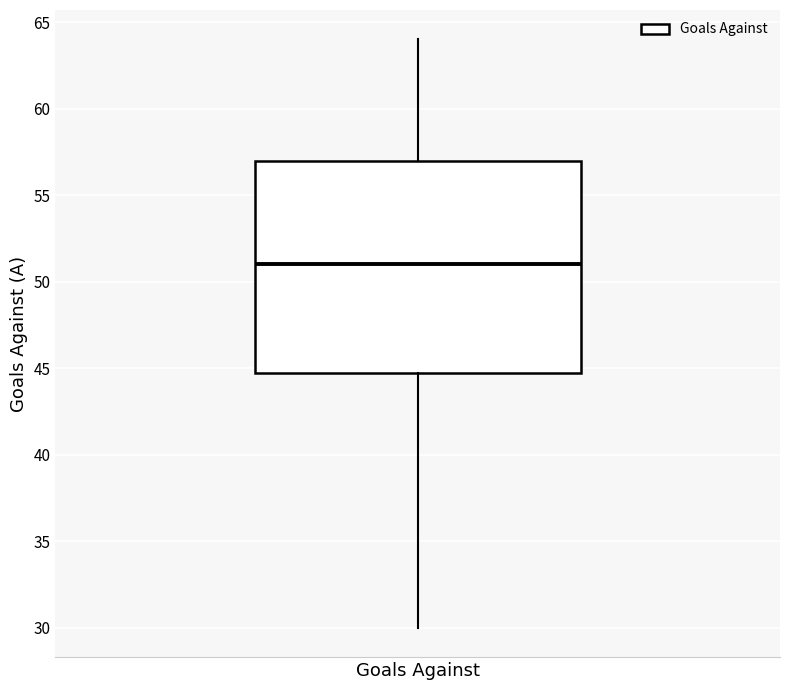

Read this box plot against the y-axis: the position of the median line, the range covered by the box, and the ends of both whiskers. The values are not printed on the chart, so give them approximately, as read against the axis.

median 51, box 45 to 57, whiskers 30 to 64